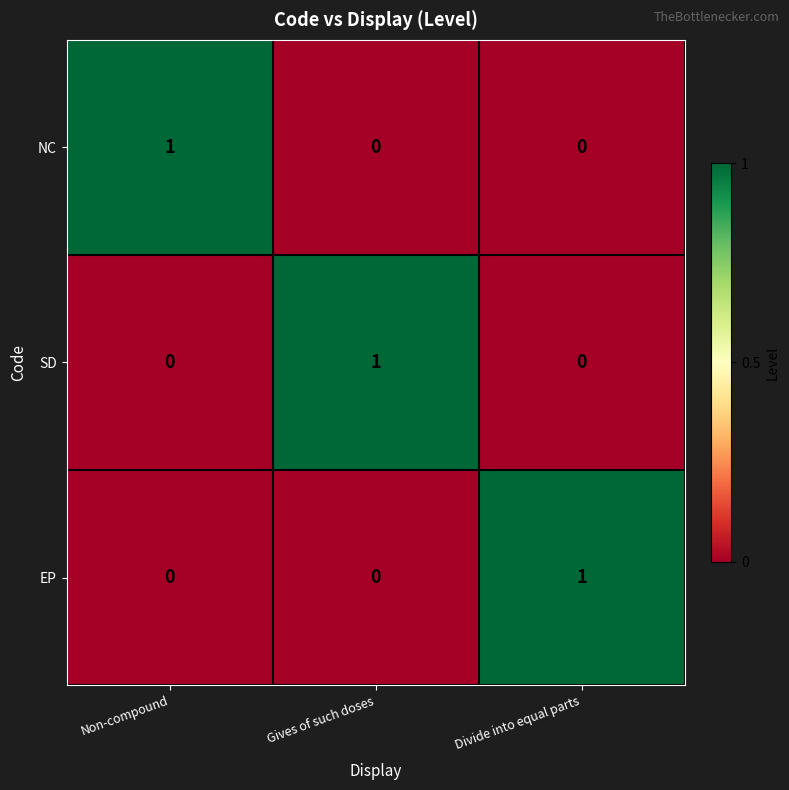

Count the EP values in the range 0 to 1.

3